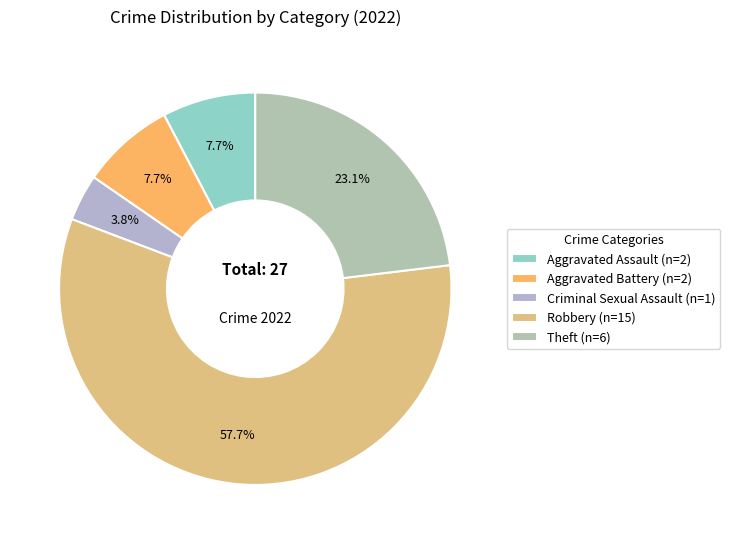

What is the largest slice in the pie chart?

Robbery